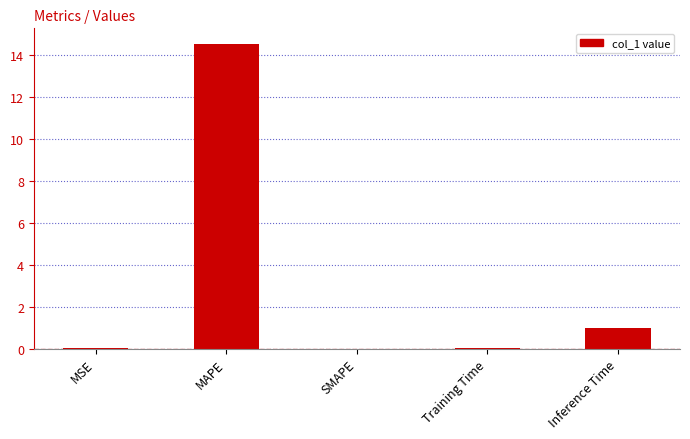

What is the sum of all values?

15.6